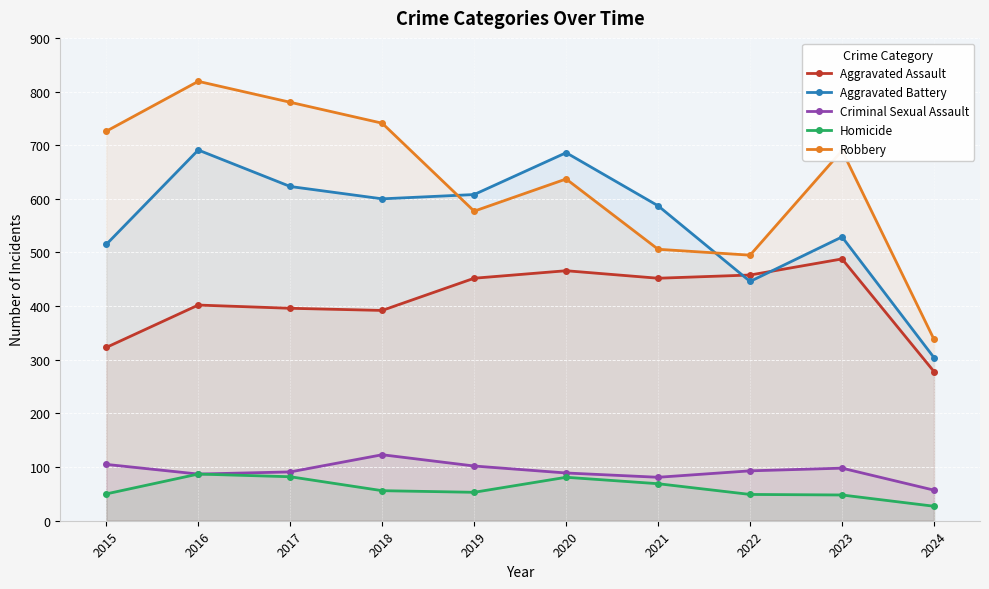

How many values in the Homicide series exceed 56?

4